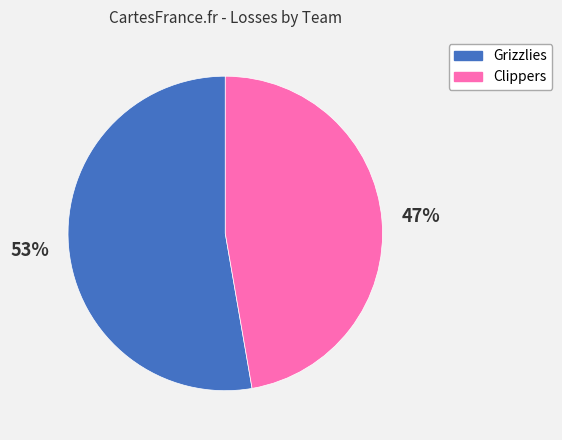

Rank the categories by value from lowest to highest.

Clippers, Grizzlies